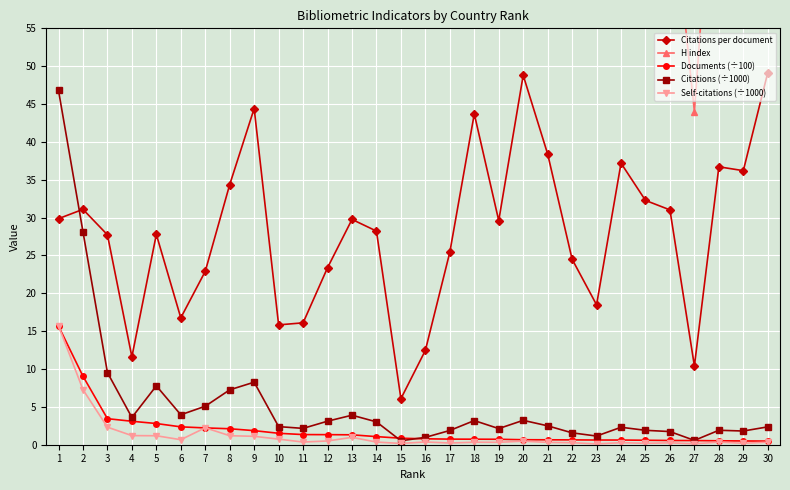

True or false: Citations per document has more than 2 interior local peaks.

True